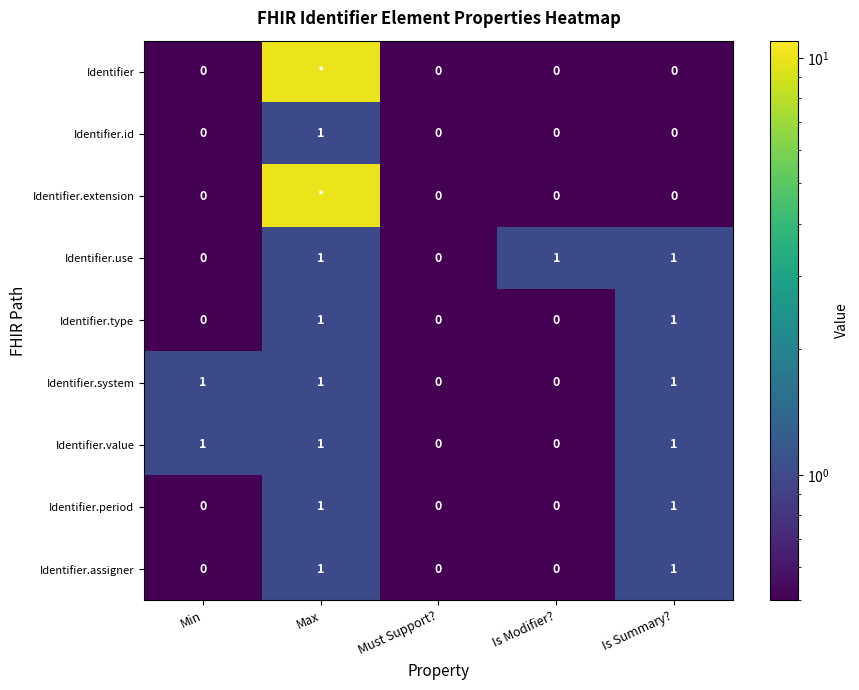

Count the Identifier.system values in the range 0 to 1.

5